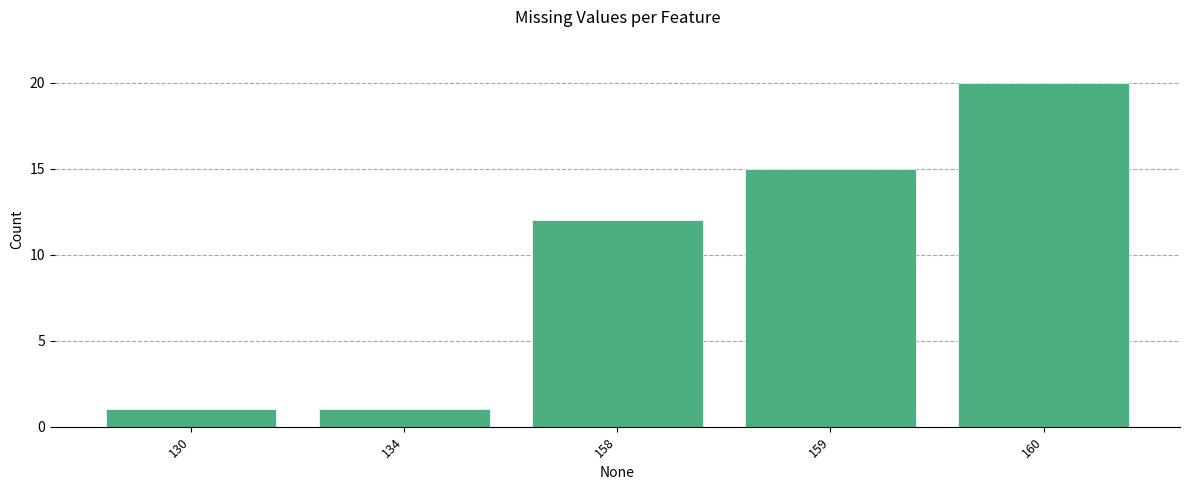

The chart shows a value of 2 at 134. True or false?

False